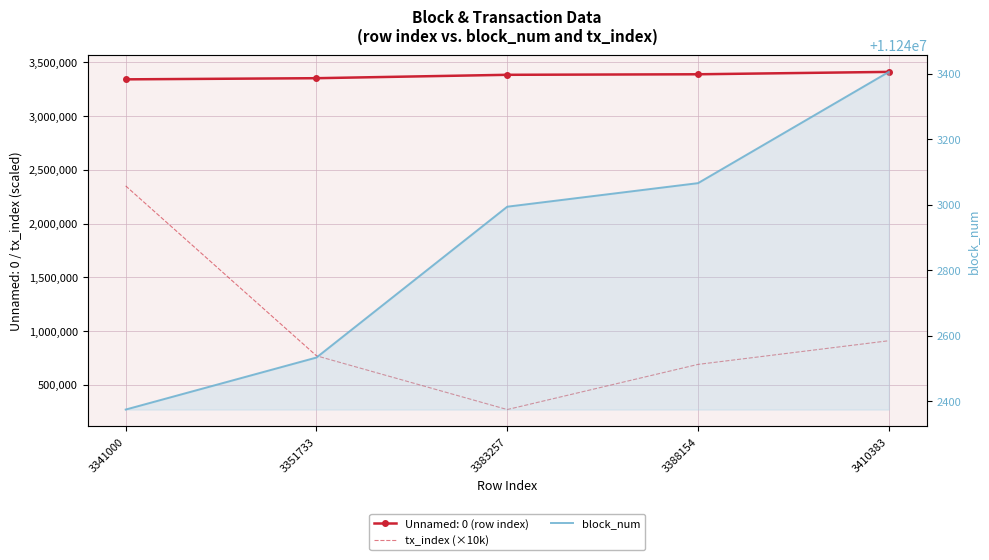

Which series changed the most between 3341000 and 3351733?

tx_index (×10k)